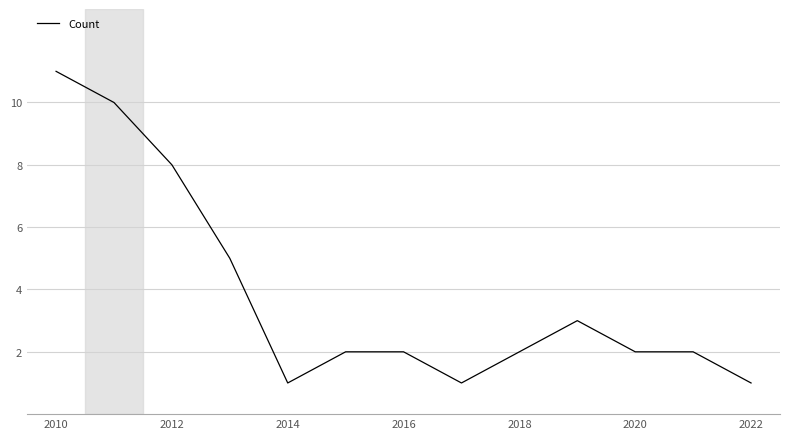

What is the greatest value displayed?

11